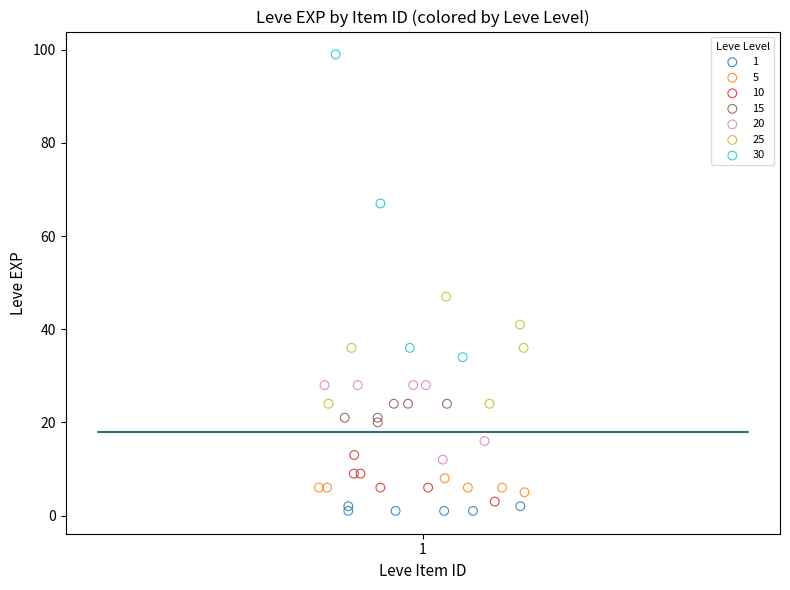

Which series reaches the maximum Y coordinate?

30